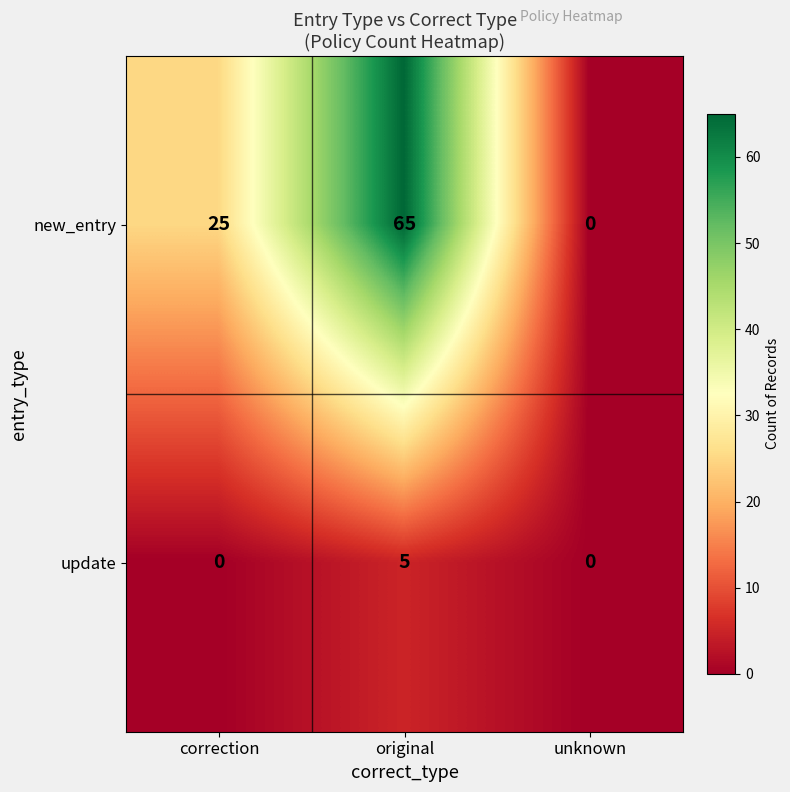

How many positive values does the new_entry series have?

2